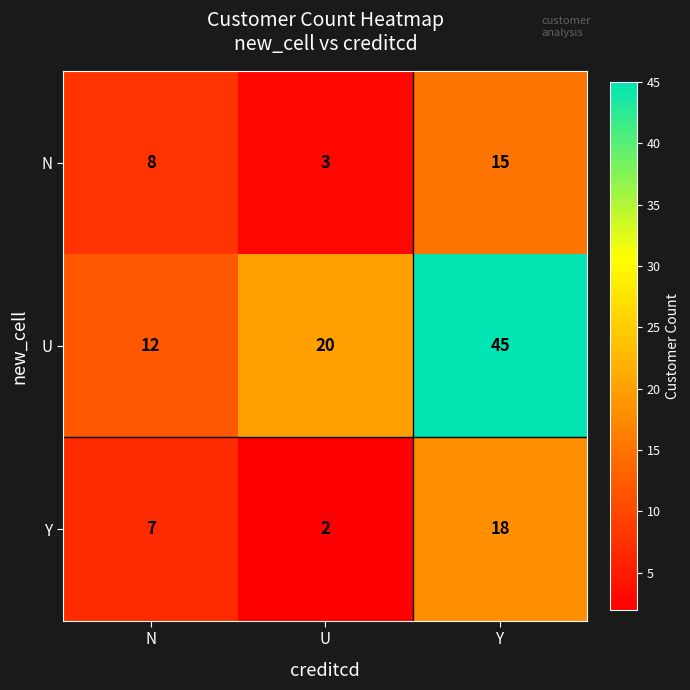

What is the difference between the highest and lowest values at Y?

30